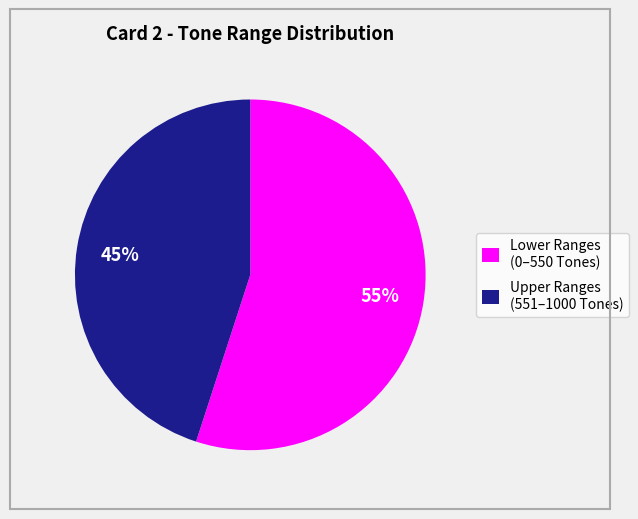

Is there a majority slice in this chart?

Yes